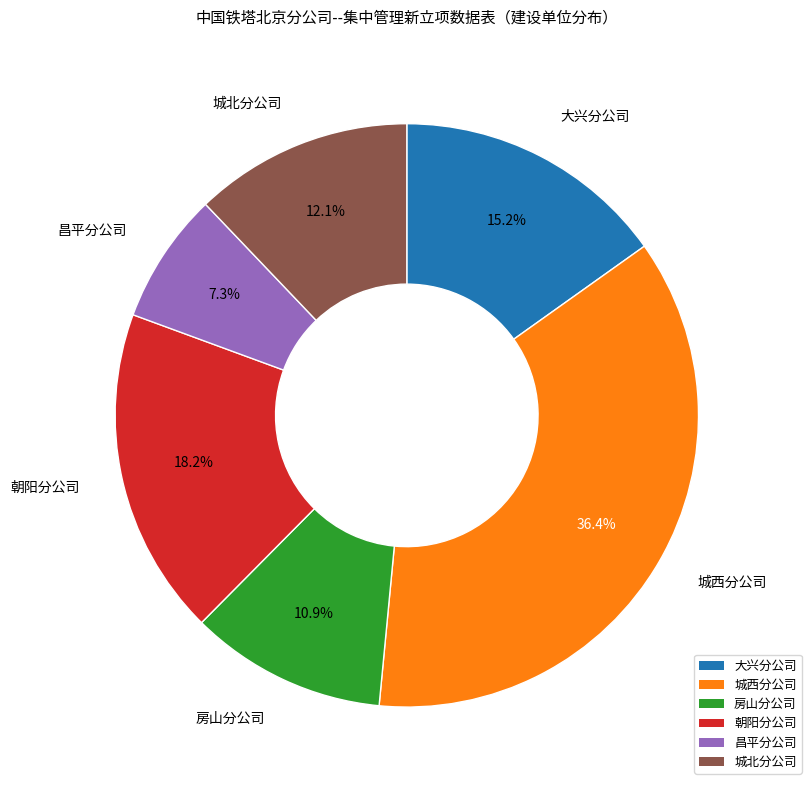

To the nearest percent, what is the difference between the largest and smallest slice percentages?

29%